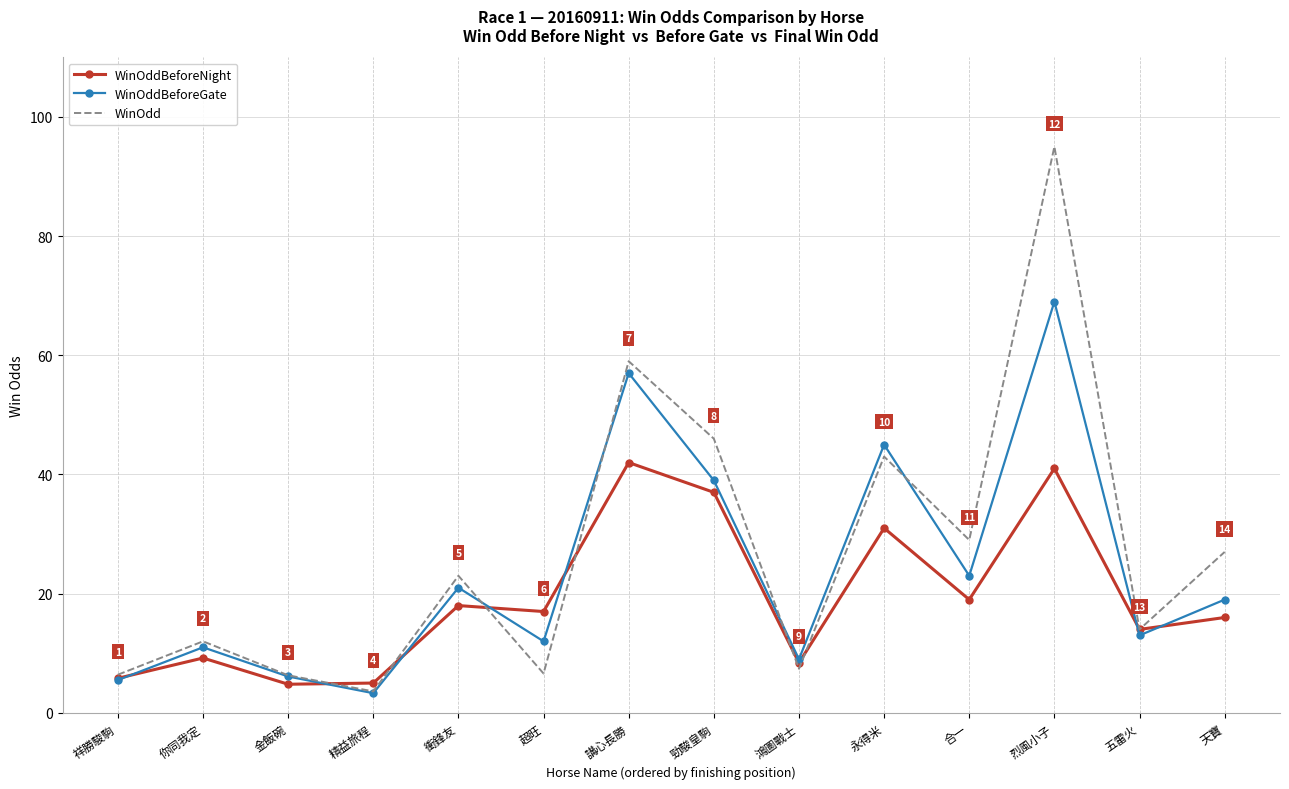

Which series has the largest range (max minus min)?

WinOdd